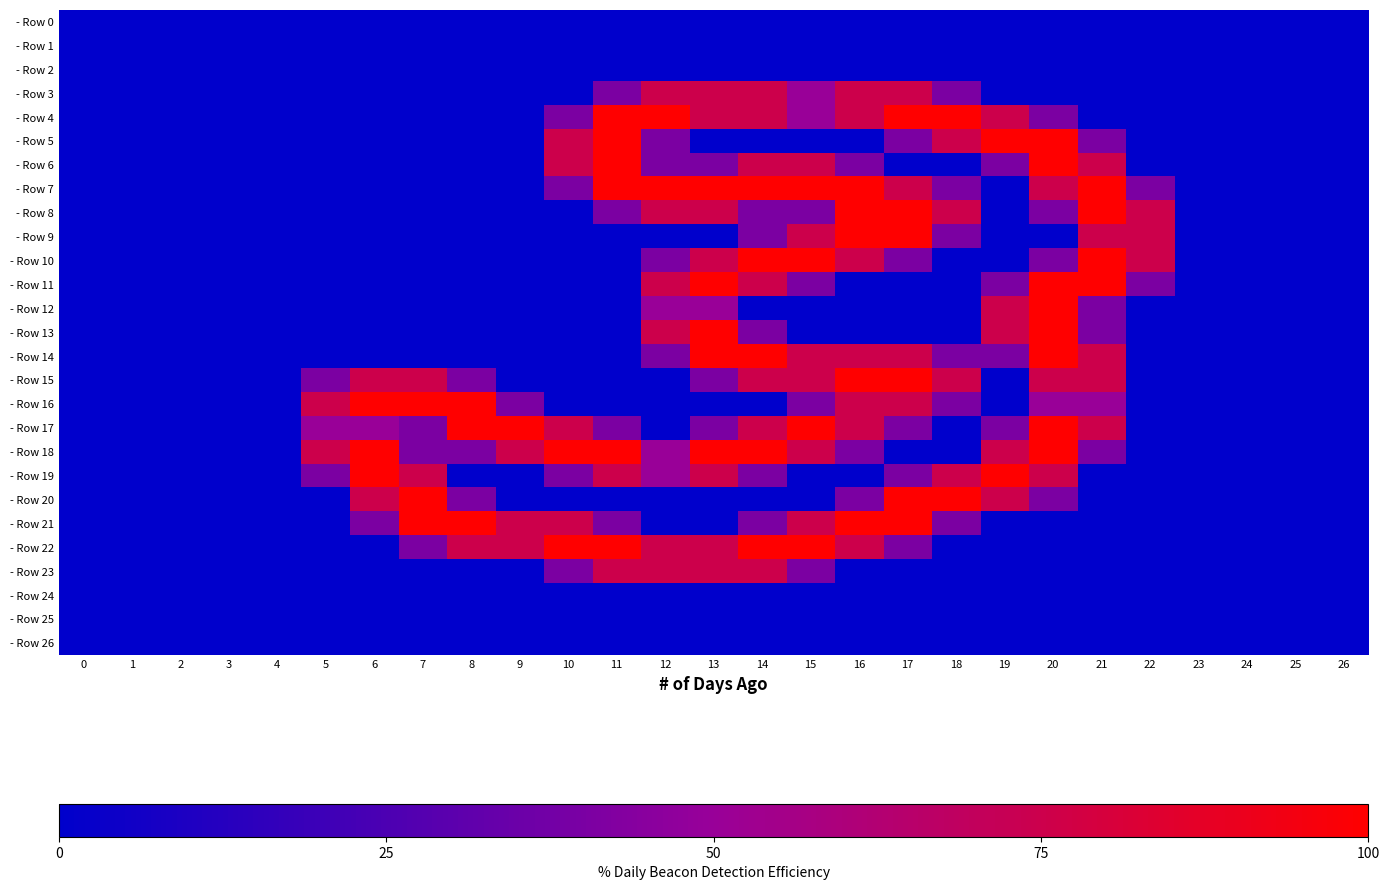

Between 7 and 12, which series saw the biggest shift?

- Row 4